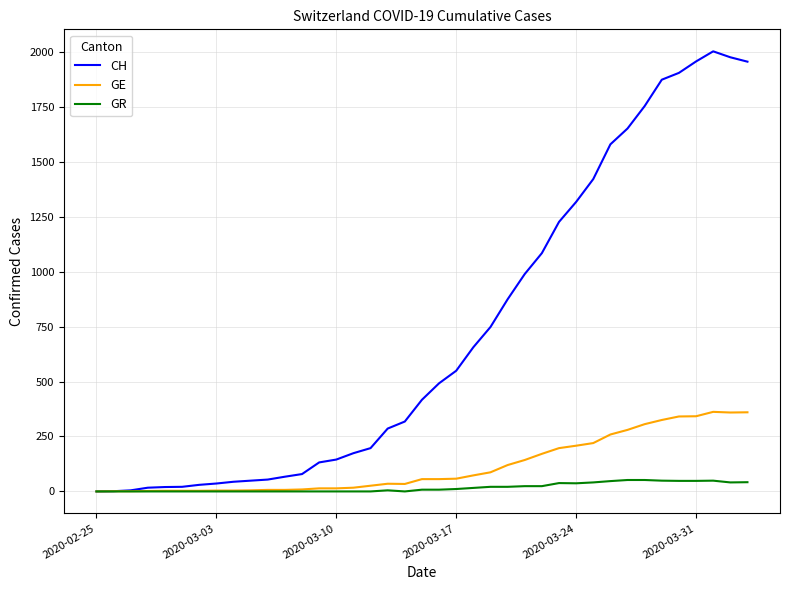

Which series has the widest spread of values?

CH